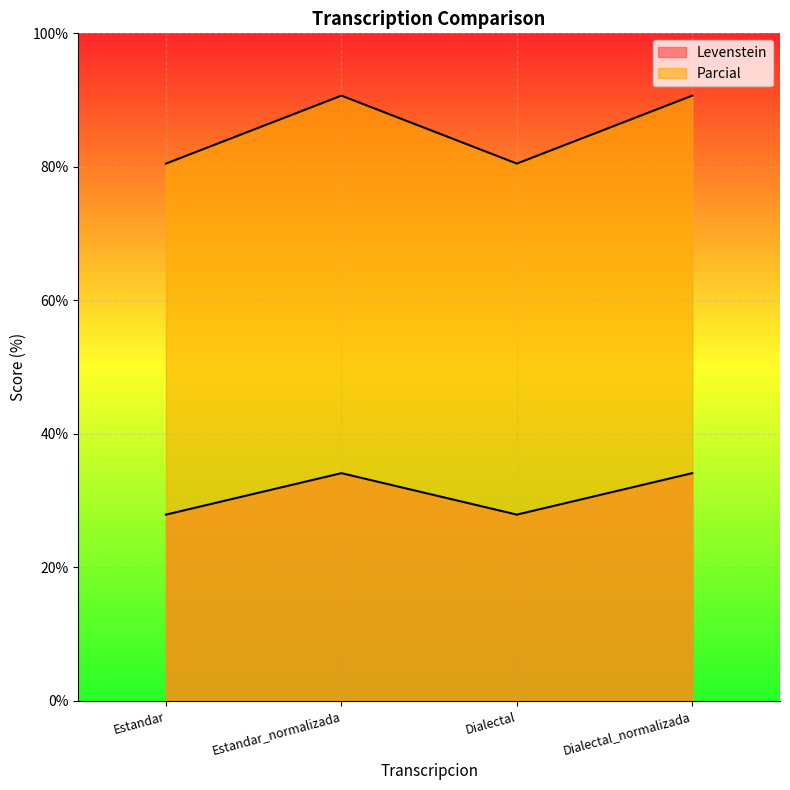

What value does the Levenstein series have at Dialectal_normalizada?

34.1